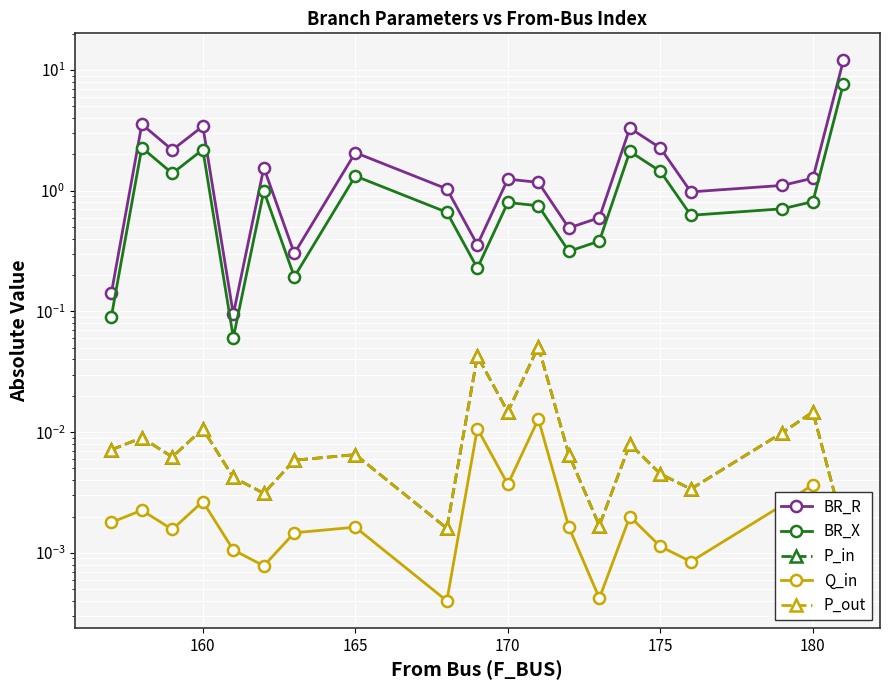

True or false: P_in has more than 1 interior local peaks.

True